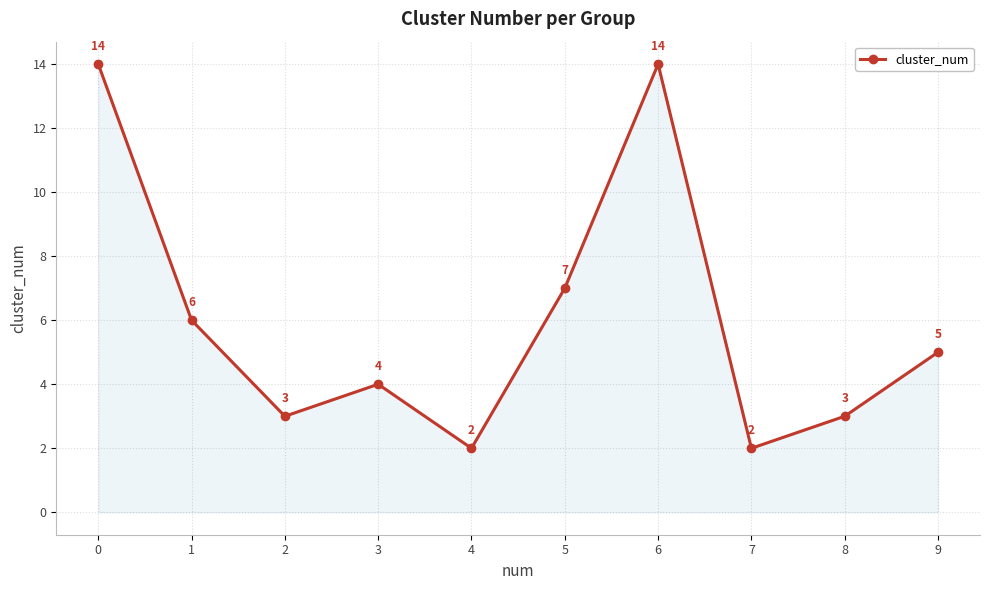

How many lines are shown in the chart?

1